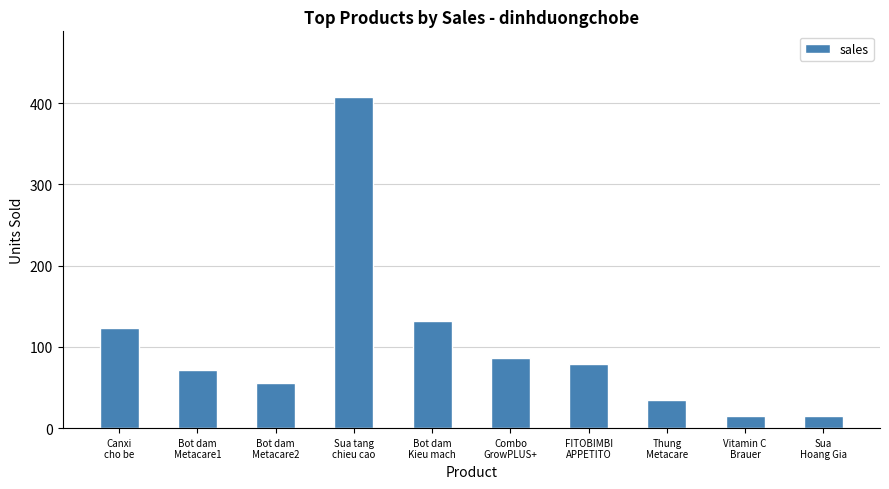

Between Sua tang
chieu cao and Bot dam
Kieu mach, which is larger?

Sua tang
chieu cao